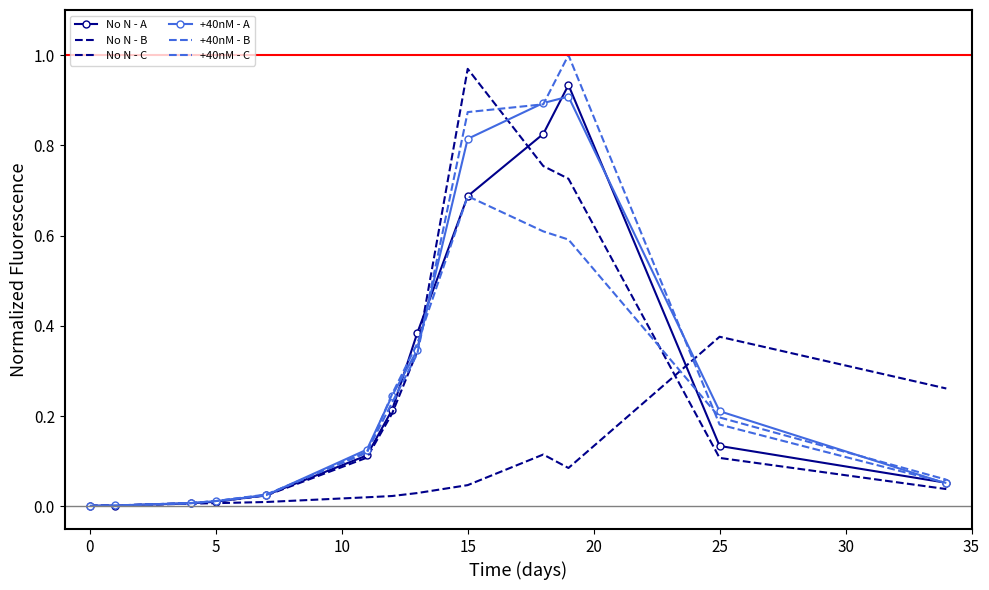

What is the greatest value displayed?

1.0